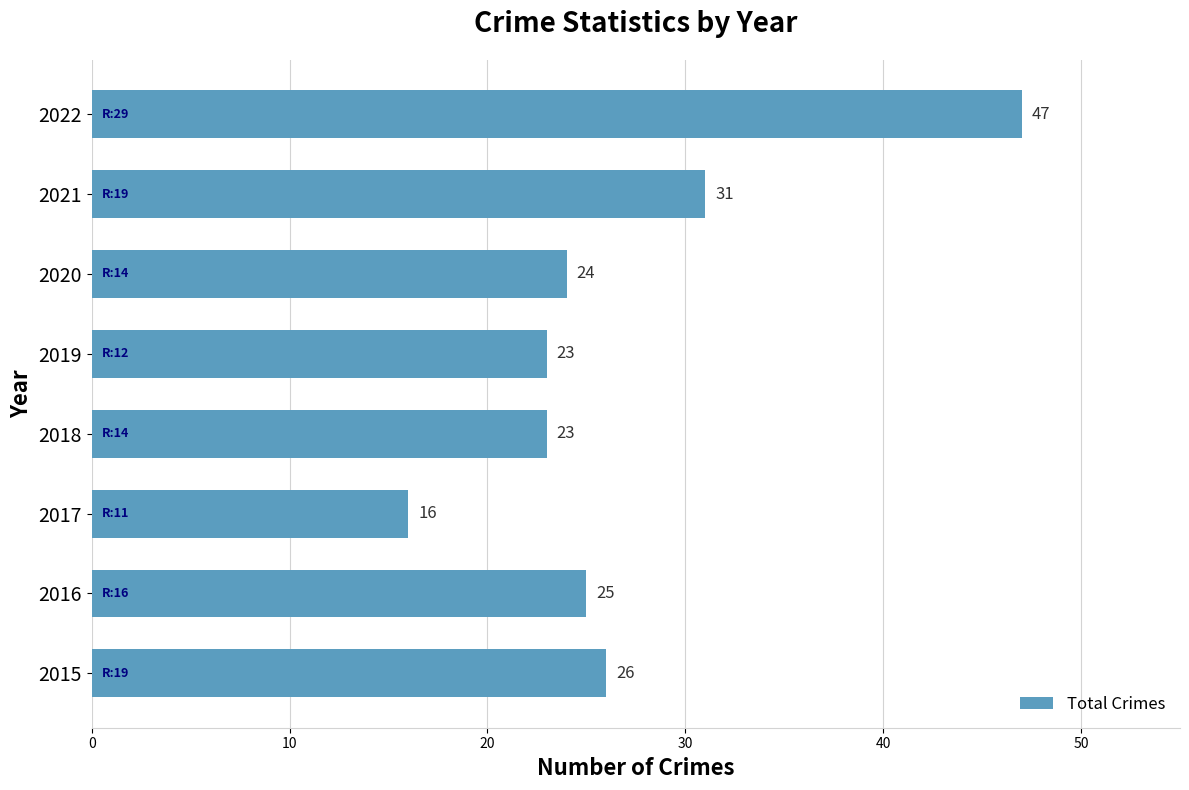

How many distinct data groups are displayed?

1